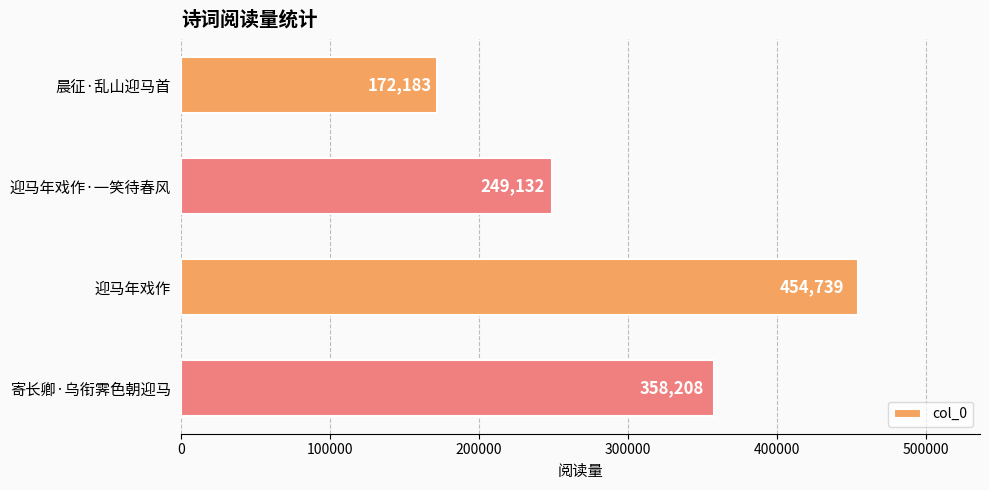

What is the average value?

308566